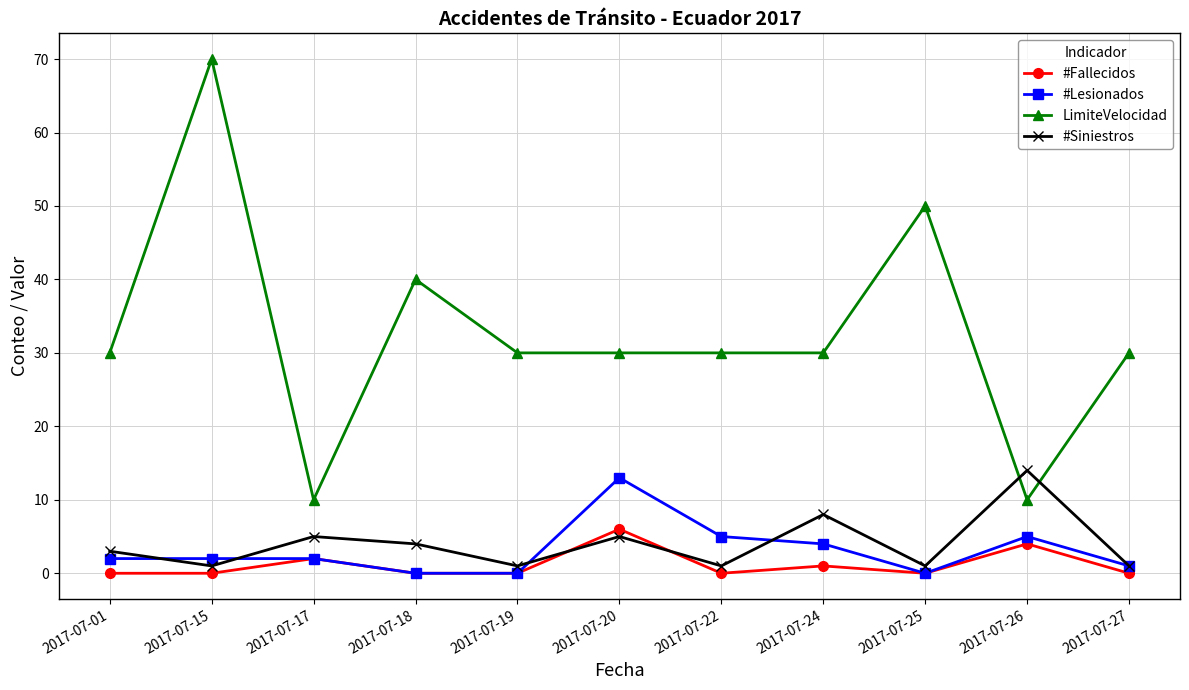

What is the value of the LimiteVelocidad point at the 1st from the left?

30